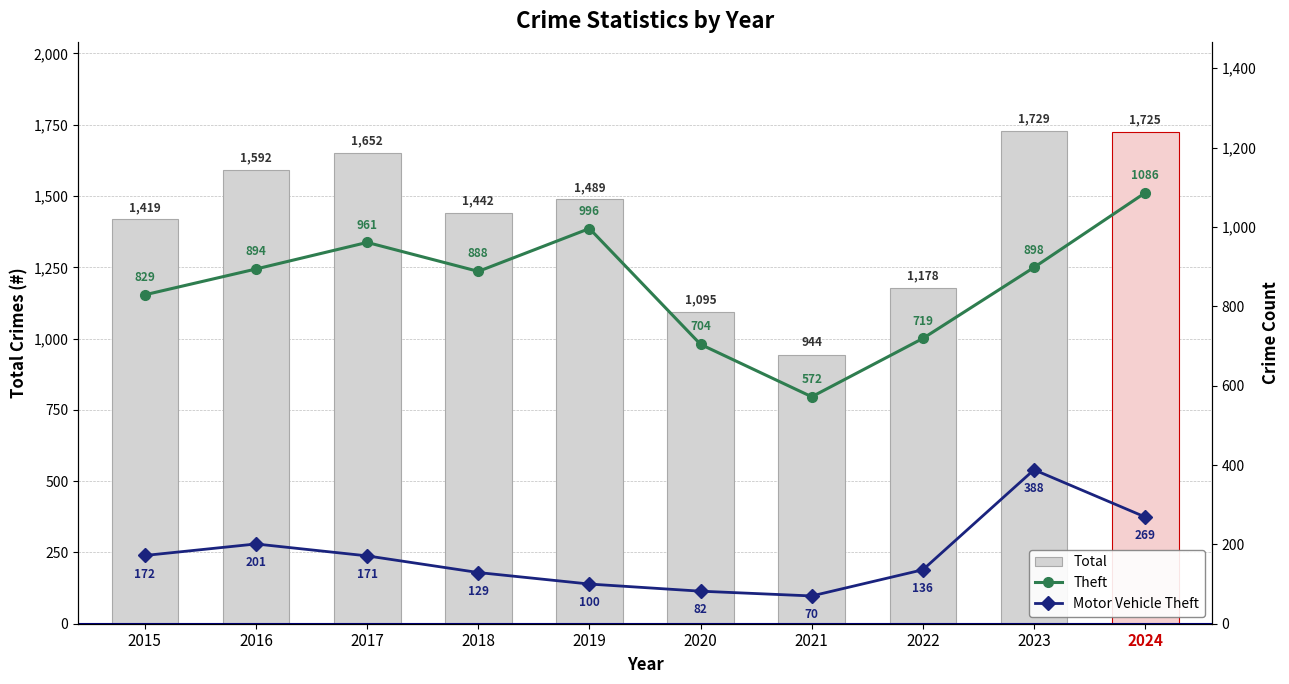

Between 2017 and 2018, which is larger?

2017